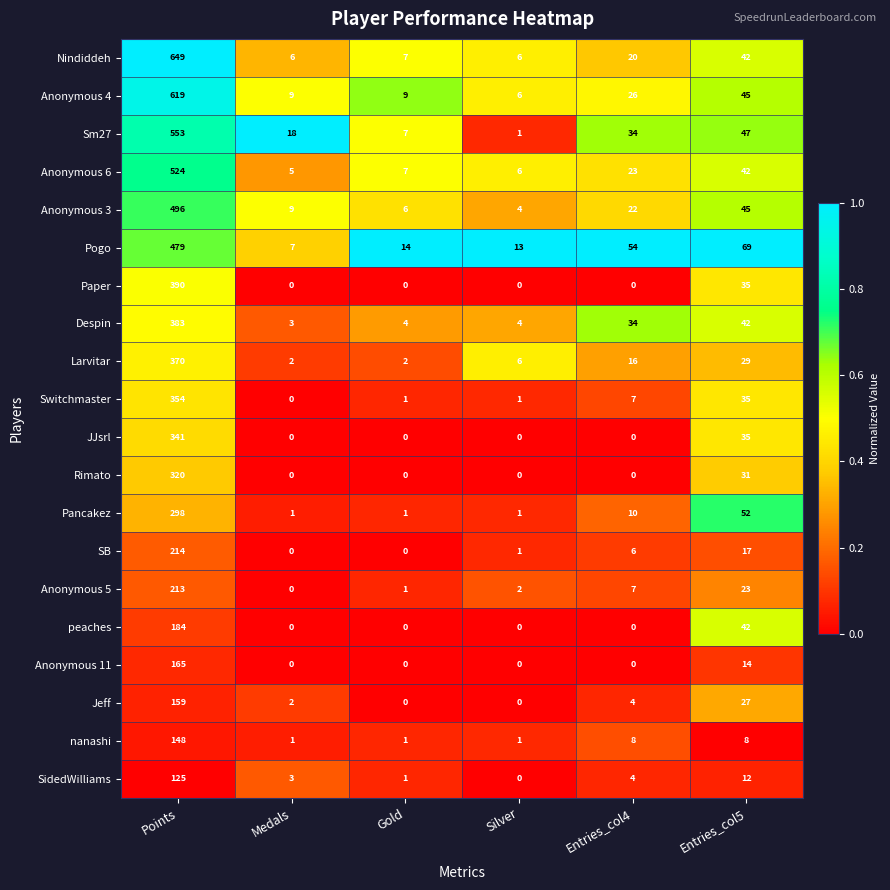

Rank the categories by Sm27 value from lowest to highest.

Silver, Gold, Medals, Entries_col4, Entries_col5, Points